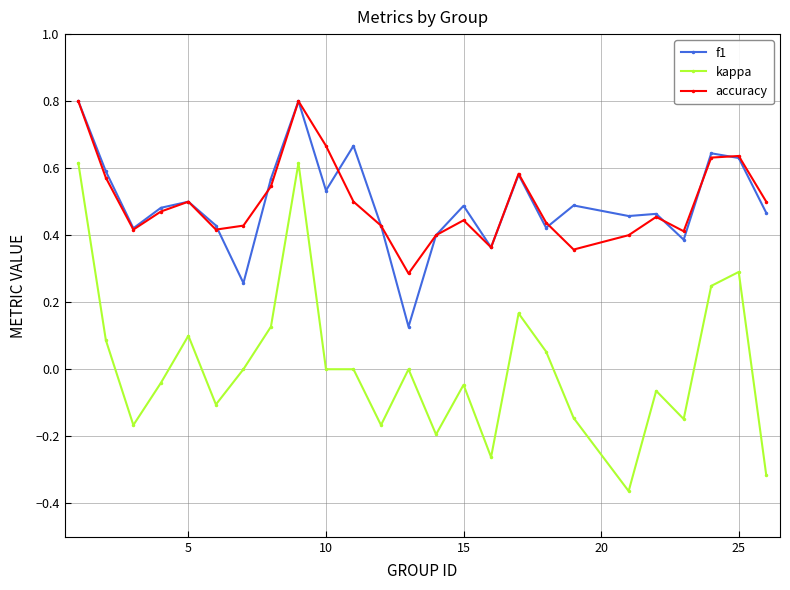

True or false: accuracy and kappa intersect in this chart.

False